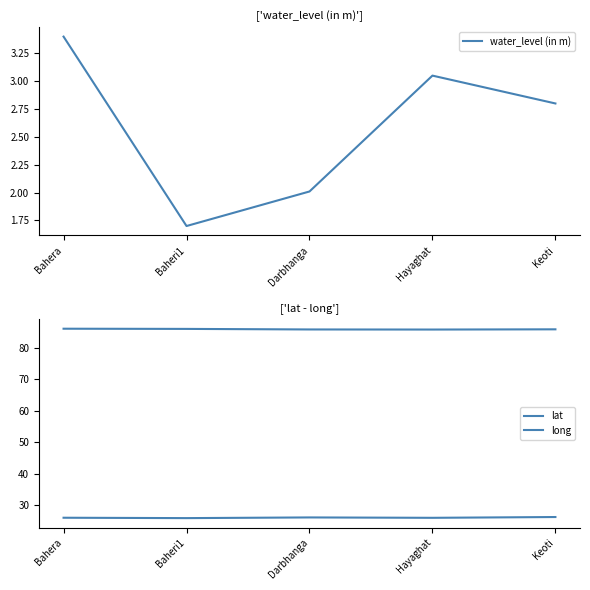

What is the value of the water_level (in m) point at the 2nd from the left?

1.7